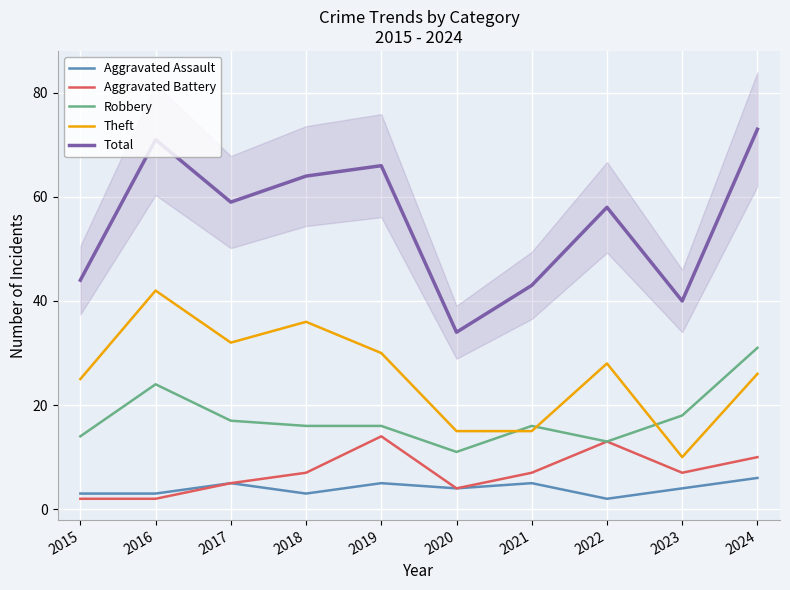

Rank the series at 2022 from lowest to highest value.

Aggravated Assault, Aggravated Battery, Robbery, Theft, Total